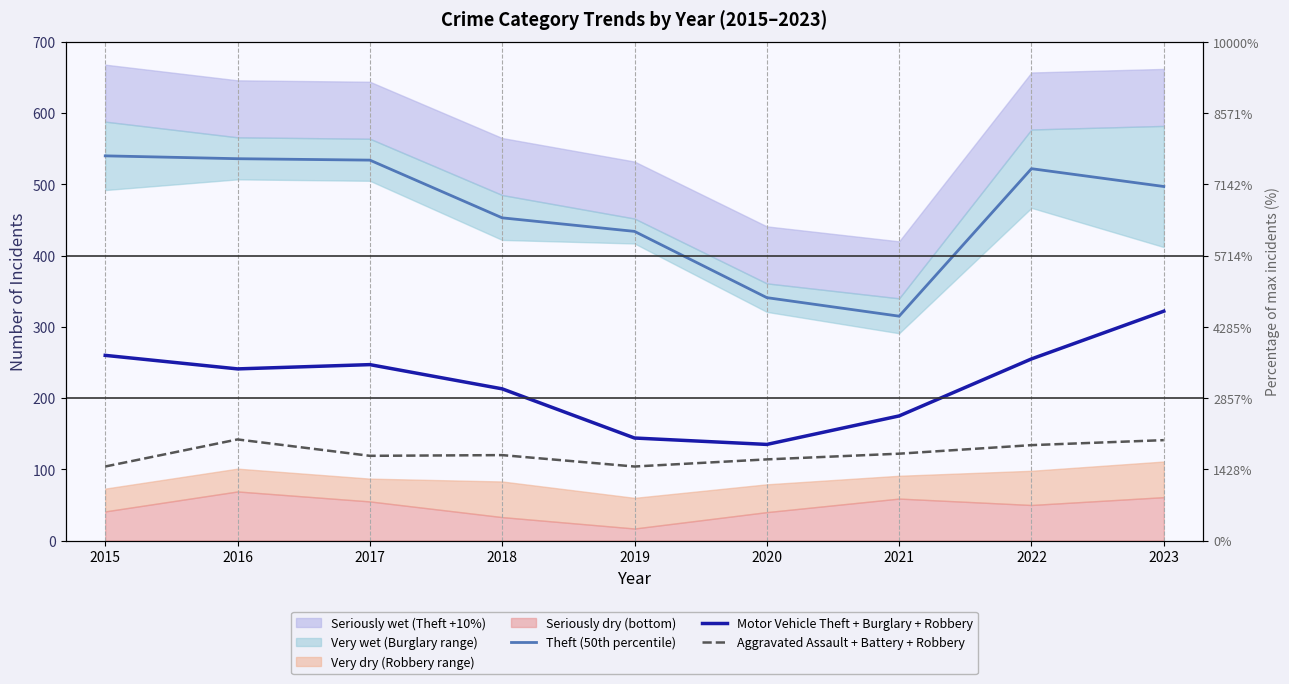

The Aggravated Assault + Battery + Robbery series shows 134 at 2022. True or false?

True